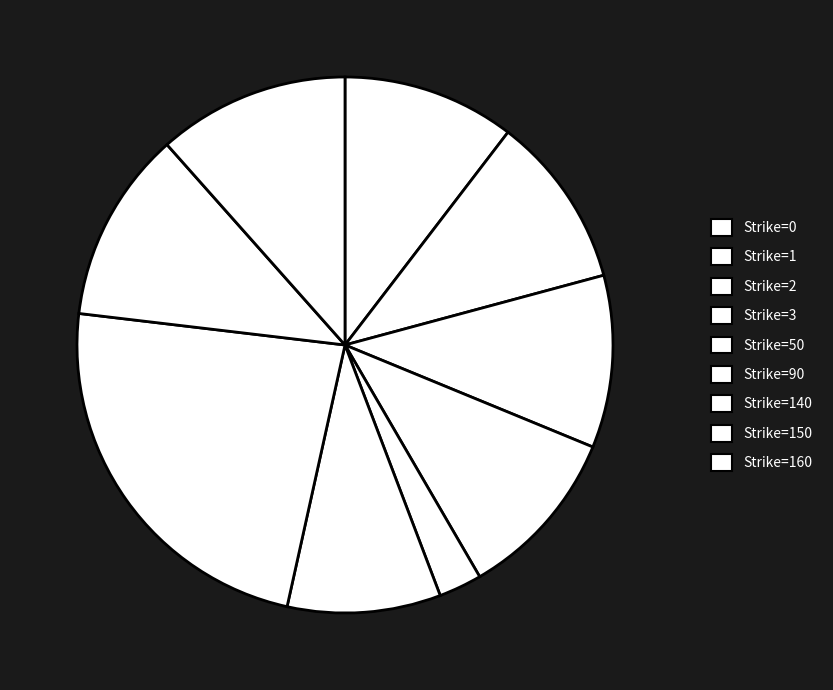

How many segments does this pie chart have?

9